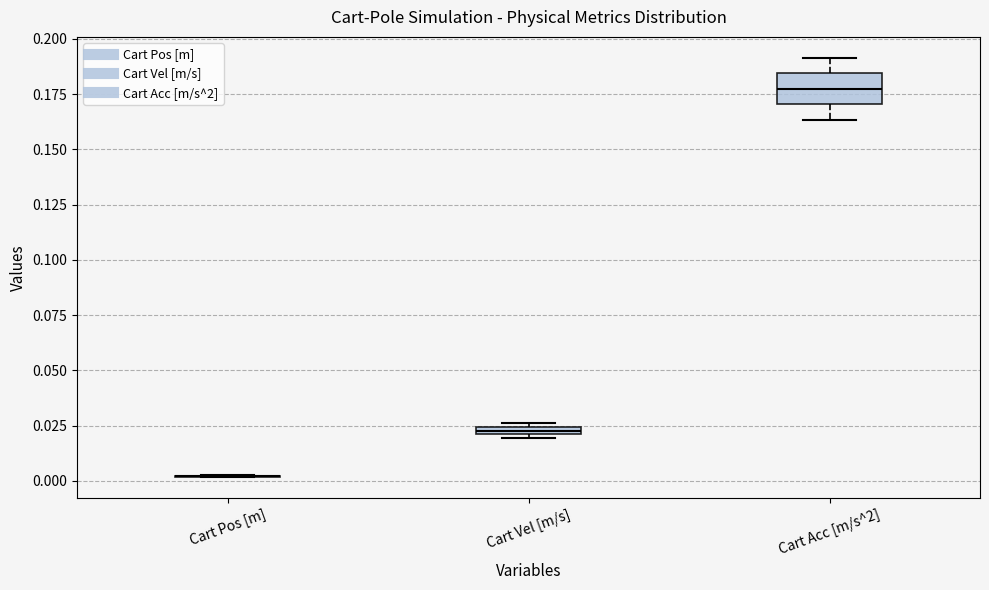

Where is the upper edge of the box for Cart Vel [m/s] on the y-axis? The values are not printed on the chart, so give them approximately, as read against the axis.

0.025